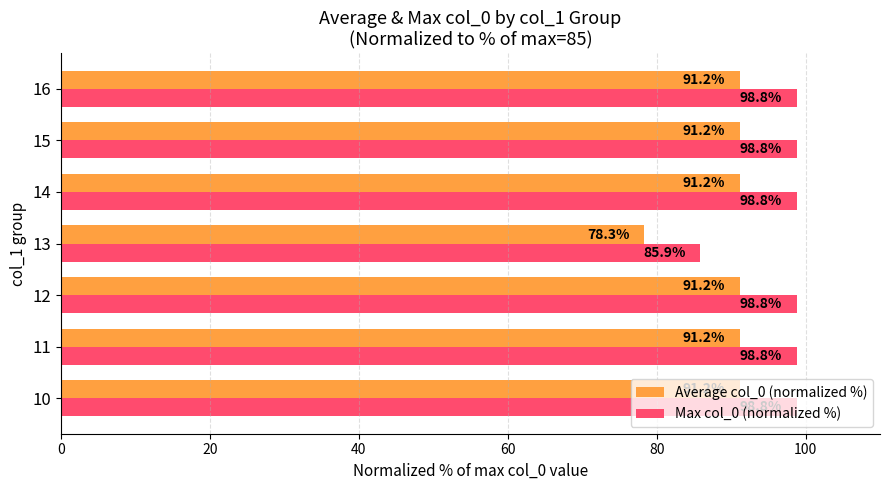

What is the total value across all series at 14?

190.0